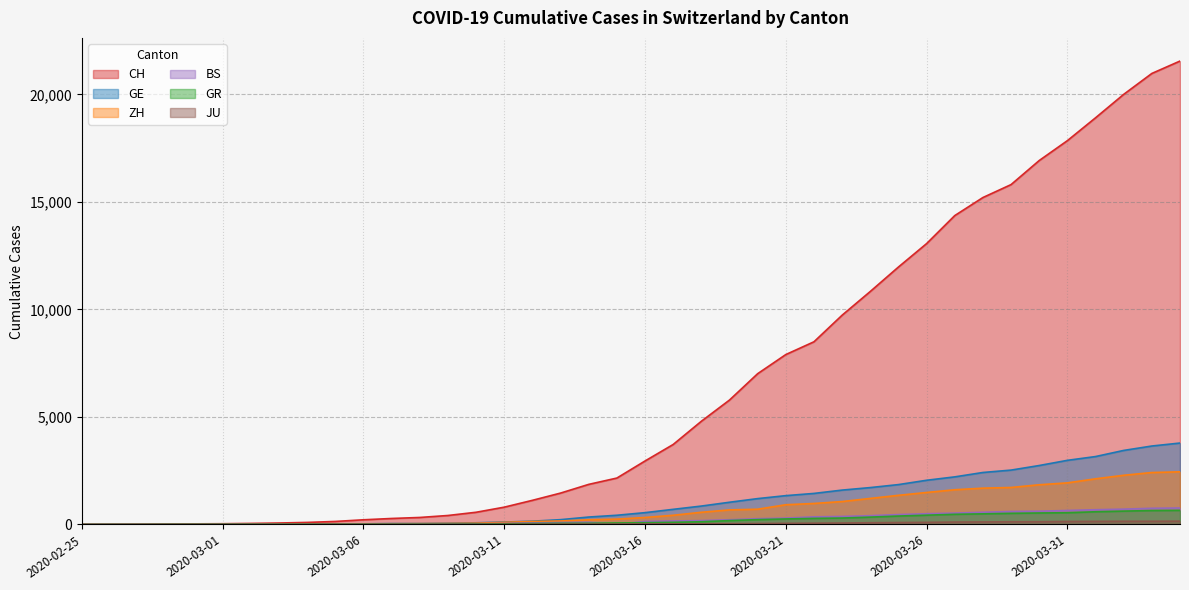

Reading left to right, extract all data points from this chart.

CH: 2020-02-25=0	2020-02-26=4	2020-02-27=8	2020-02-28=20	2020-02-29=30	2020-03-01=36	2020-03-02=50	2020-03-03=69	2020-03-04=97	2020-03-05=142	2020-03-06=219	2020-03-07=280	2020-03-08=327	2020-03-09=419	2020-03-10=569	2020-03-11=806	2020-03-12=1124	2020-03-13=1461	2020-03-14=1866	2020-03-15=2160	2020-03-16=2954	2020-03-17=3722	2020-03-18=4801	2020-03-19=5788	2020-03-20=7014	2020-03-21=7904	2020-03-22=8498	2020-03-23=9735	2020-03-24=10838	2020-03-25=11975	2020-03-26=13064	2020-03-27=14367	2020-03-28=15207	2020-03-29=15809	2020-03-30=16928	2020-03-31=17852	2020-04-01=18915	2020-04-02=20005	2020-04-03=20978	2020-04-04=21554
GE: 2020-02-25=0	2020-02-26=1	2020-02-27=1	2020-02-28=5	2020-02-29=9	2020-03-01=10	2020-03-02=11	2020-03-03=14	2020-03-04=16	2020-03-05=20	2020-03-06=30	2020-03-07=43	2020-03-08=45	2020-03-09=60	2020-03-10=79	2020-03-11=113	2020-03-12=154	2020-03-13=225	2020-03-14=347	2020-03-15=430	2020-03-16=551	2020-03-17=705	2020-03-18=857	2020-03-19=1035	2020-03-20=1204	2020-03-21=1342	2020-03-22=1445	2020-03-23=1600	2020-03-24=1717	2020-03-25=1856	2020-03-26=2057	2020-03-27=2215	2020-03-28=2419	2020-03-29=2530	2020-03-30=2743	2020-03-31=2984	2020-04-01=3160	2020-04-02=3445	2020-04-03=3650	2020-04-04=3788
ZH: 2020-02-25=0	2020-02-26=0	2020-02-27=2	2020-02-28=2	2020-02-29=6	2020-03-01=7	2020-03-02=10	2020-03-03=13	2020-03-04=15	2020-03-05=23	2020-03-06=29	2020-03-07=34	2020-03-08=40	2020-03-09=49	2020-03-10=62	2020-03-11=101	2020-03-12=140	2020-03-13=163	2020-03-14=218	2020-03-15=250	2020-03-16=326	2020-03-17=429	2020-03-18=568	2020-03-19=679	2020-03-20=711	2020-03-21=919	2020-03-22=978	2020-03-23=1067	2020-03-24=1213	2020-03-25=1357	2020-03-26=1489	2020-03-27=1616	2020-03-28=1690	2020-03-29=1722	2020-03-30=1848	2020-03-31=1936	2020-04-01=2125	2020-04-02=2289	2020-04-03=2417	2020-04-04=2450
GR: 2020-02-25=0	2020-02-26=2	2020-02-27=2	2020-02-28=6	2020-02-29=6	2020-03-01=6	2020-03-02=9	2020-03-03=9	2020-03-04=12	2020-03-05=14	2020-03-06=16	2020-03-07=17	2020-03-08=18	2020-03-09=18	2020-03-10=22	2020-03-11=31	2020-03-12=43	2020-03-13=53	2020-03-14=56	2020-03-15=71	2020-03-16=84	2020-03-17=101	2020-03-18=128	2020-03-19=182	2020-03-20=226	2020-03-21=258	2020-03-22=284	2020-03-23=300	2020-03-24=343	2020-03-25=393	2020-03-26=433	2020-03-27=474	2020-03-28=495	2020-03-29=519	2020-03-30=535	2020-03-31=547	2020-04-01=592	2020-04-02=622	2020-04-03=649	2020-04-04=657
BS: 2020-02-25=0	2020-02-26=1	2020-02-27=1	2020-02-28=1	2020-02-29=1	2020-03-01=1	2020-03-02=1	2020-03-03=3	2020-03-04=3	2020-03-05=8	2020-03-06=15	2020-03-07=21	2020-03-08=24	2020-03-09=28	2020-03-10=33	2020-03-11=49	2020-03-12=73	2020-03-13=92	2020-03-14=100	2020-03-15=0	2020-03-16=143	2020-03-17=164	2020-03-18=181	2020-03-19=220	2020-03-20=270	2020-03-21=297	2020-03-22=356	2020-03-23=374	2020-03-24=410	2020-03-25=462	2020-03-26=501	2020-03-27=530	2020-03-28=569	2020-03-29=605	2020-03-30=617	2020-03-31=653	2020-04-01=687	2020-04-02=714	2020-04-03=754	2020-04-04=767
JU: 2020-02-25=0	2020-02-26=0	2020-02-27=1	2020-02-28=1	2020-02-29=1	2020-03-01=1	2020-03-02=1	2020-03-03=2	2020-03-04=2	2020-03-05=4	2020-03-06=4	2020-03-07=5	2020-03-08=5	2020-03-09=7	2020-03-10=7	2020-03-11=7	2020-03-12=12	2020-03-13=17	2020-03-14=18	2020-03-15=19	2020-03-16=25	2020-03-17=29	2020-03-18=32	2020-03-19=36	2020-03-20=44	2020-03-21=54	2020-03-22=61	2020-03-23=69	2020-03-24=82	2020-03-25=92	2020-03-26=100	2020-03-27=114	2020-03-28=119	2020-03-29=127	2020-03-30=128	2020-03-31=140	2020-04-01=145	2020-04-02=149	2020-04-03=149	2020-04-04=154